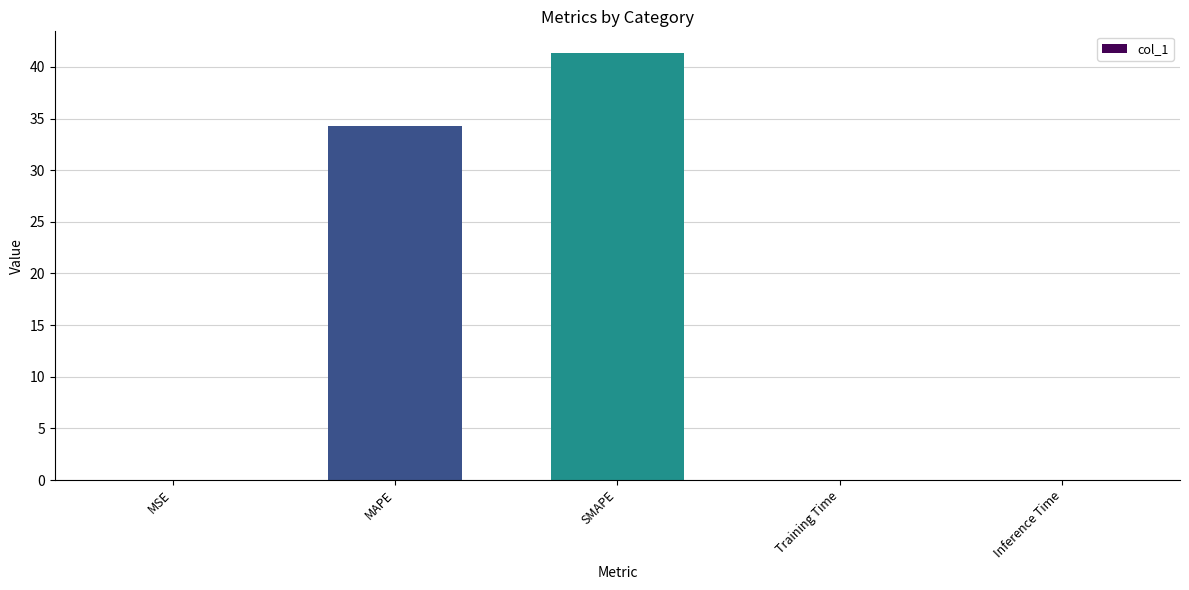

What is the difference between the values at Training Time and SMAPE?

41.3